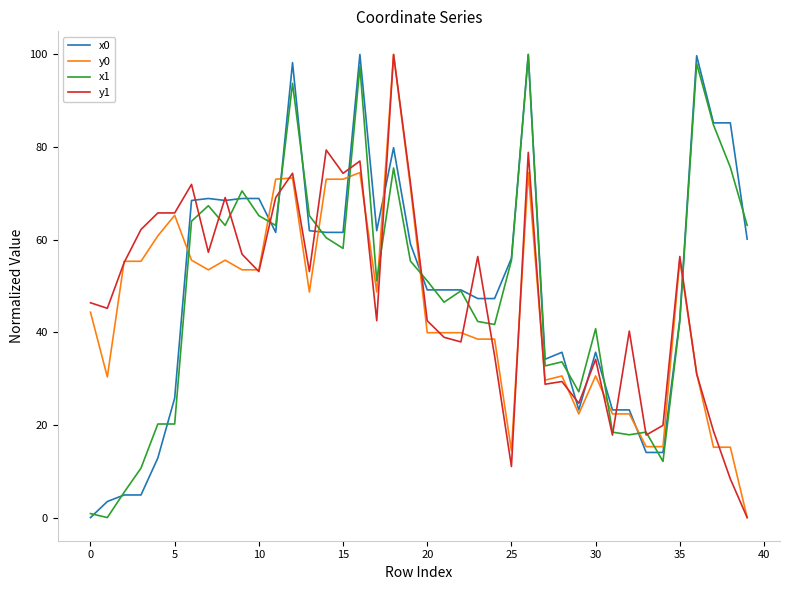

What is the highest value of the y0 series?

100.0